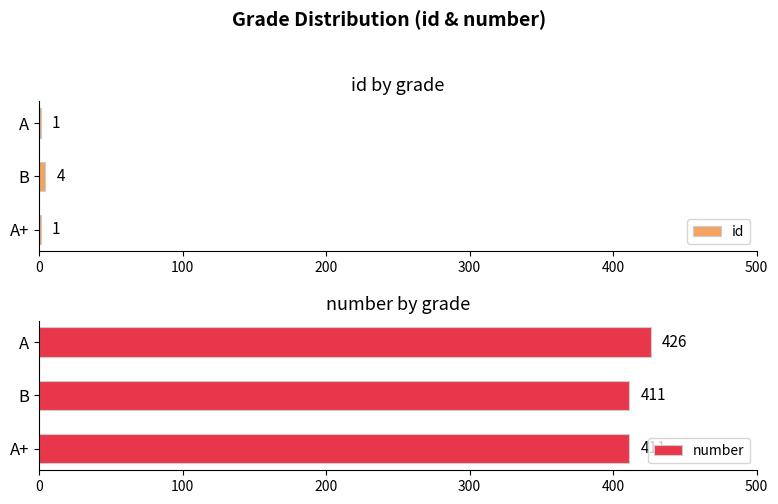

Which series has the largest total across all categories?

number